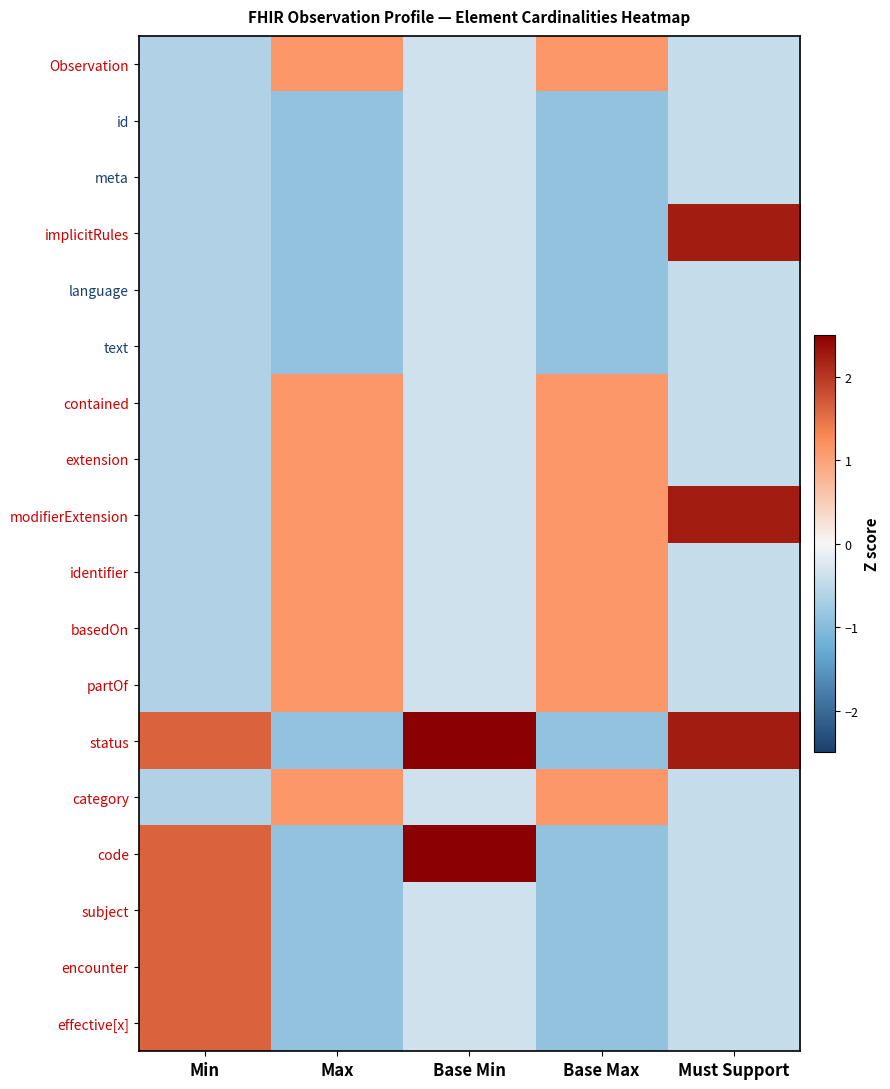

Reading left to right, what are all the values shown in this chart?

Observation: Min=-0.6	Max=1.1	Base Min=-0.4	Base Max=1.1	Must Support=-0.4
id: Min=-0.6	Max=-0.9	Base Min=-0.4	Base Max=-0.9	Must Support=-0.4
meta: Min=-0.6	Max=-0.9	Base Min=-0.4	Base Max=-0.9	Must Support=-0.4
implicitRules: Min=-0.6	Max=-0.9	Base Min=-0.4	Base Max=-0.9	Must Support=2.2
language: Min=-0.6	Max=-0.9	Base Min=-0.4	Base Max=-0.9	Must Support=-0.4
text: Min=-0.6	Max=-0.9	Base Min=-0.4	Base Max=-0.9	Must Support=-0.4
contained: Min=-0.6	Max=1.1	Base Min=-0.4	Base Max=1.1	Must Support=-0.4
extension: Min=-0.6	Max=1.1	Base Min=-0.4	Base Max=1.1	Must Support=-0.4
modifierExtension: Min=-0.6	Max=1.1	Base Min=-0.4	Base Max=1.1	Must Support=2.2
identifier: Min=-0.6	Max=1.1	Base Min=-0.4	Base Max=1.1	Must Support=-0.4
basedOn: Min=-0.6	Max=1.1	Base Min=-0.4	Base Max=1.1	Must Support=-0.4
partOf: Min=-0.6	Max=1.1	Base Min=-0.4	Base Max=1.1	Must Support=-0.4
status: Min=1.6	Max=-0.9	Base Min=2.8	Base Max=-0.9	Must Support=2.2
category: Min=-0.6	Max=1.1	Base Min=-0.4	Base Max=1.1	Must Support=-0.4
code: Min=1.6	Max=-0.9	Base Min=2.8	Base Max=-0.9	Must Support=-0.4
subject: Min=1.6	Max=-0.9	Base Min=-0.4	Base Max=-0.9	Must Support=-0.4
encounter: Min=1.6	Max=-0.9	Base Min=-0.4	Base Max=-0.9	Must Support=-0.4
effective[x]: Min=1.6	Max=-0.9	Base Min=-0.4	Base Max=-0.9	Must Support=-0.4